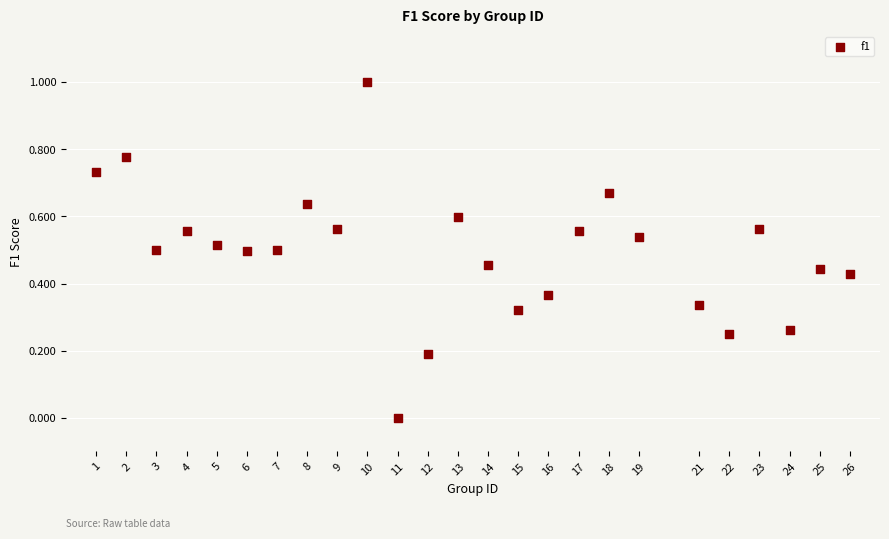

What is the range of X values (max minus min)?

25.0